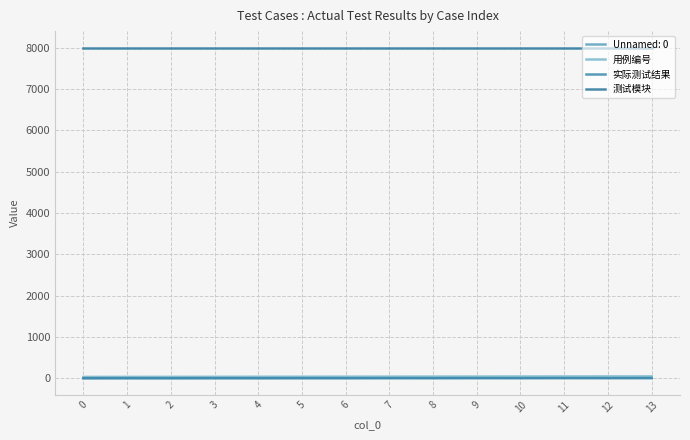

How many lines are shown in the chart?

4